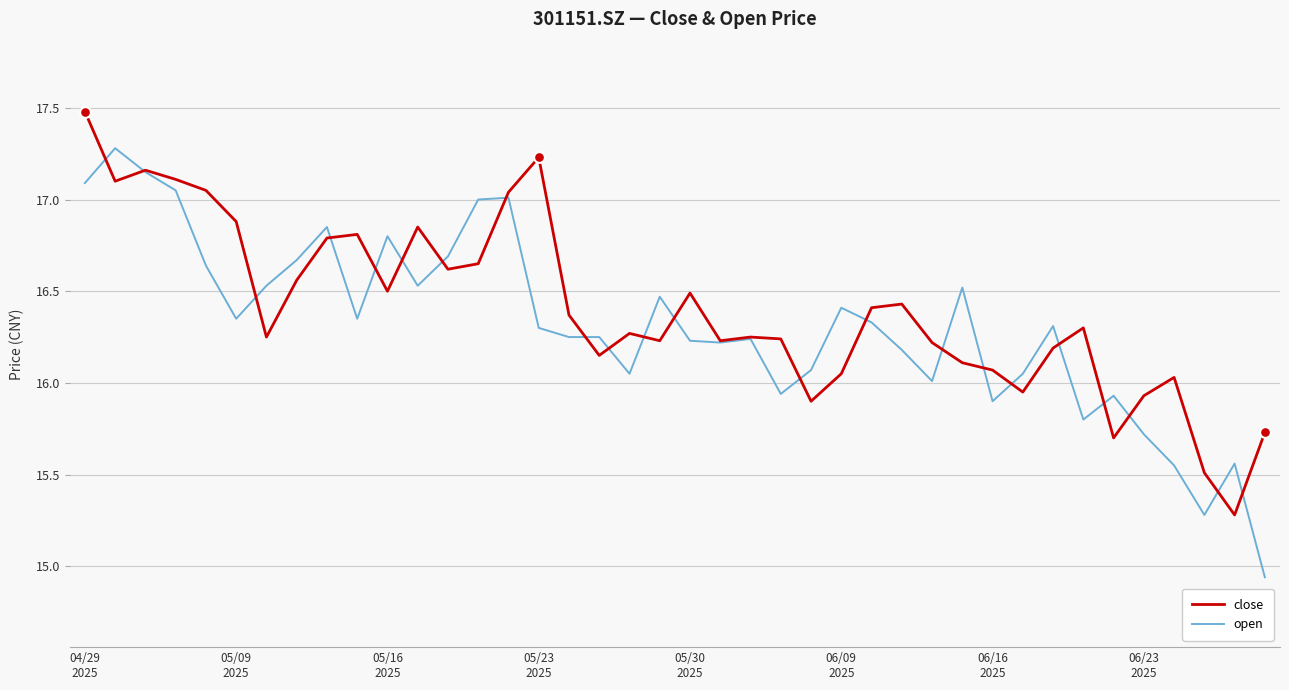

Which series has the widest spread of values?

open